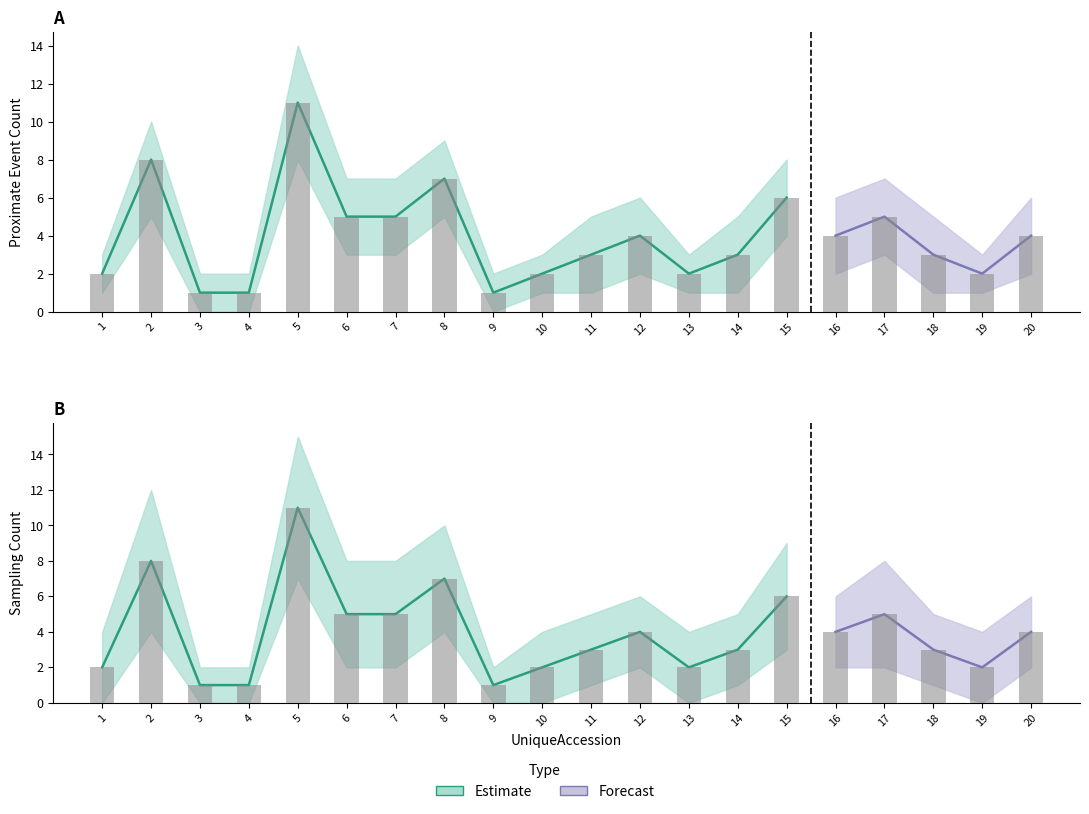

Between 7 and 20, which is larger?

7